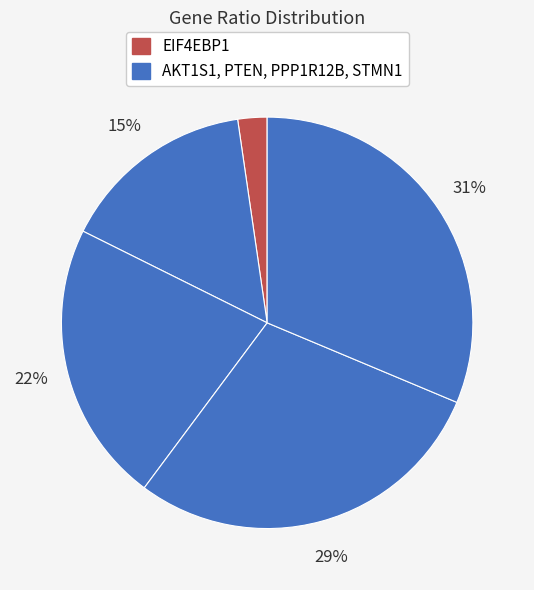

How many slices are in this pie chart?

5